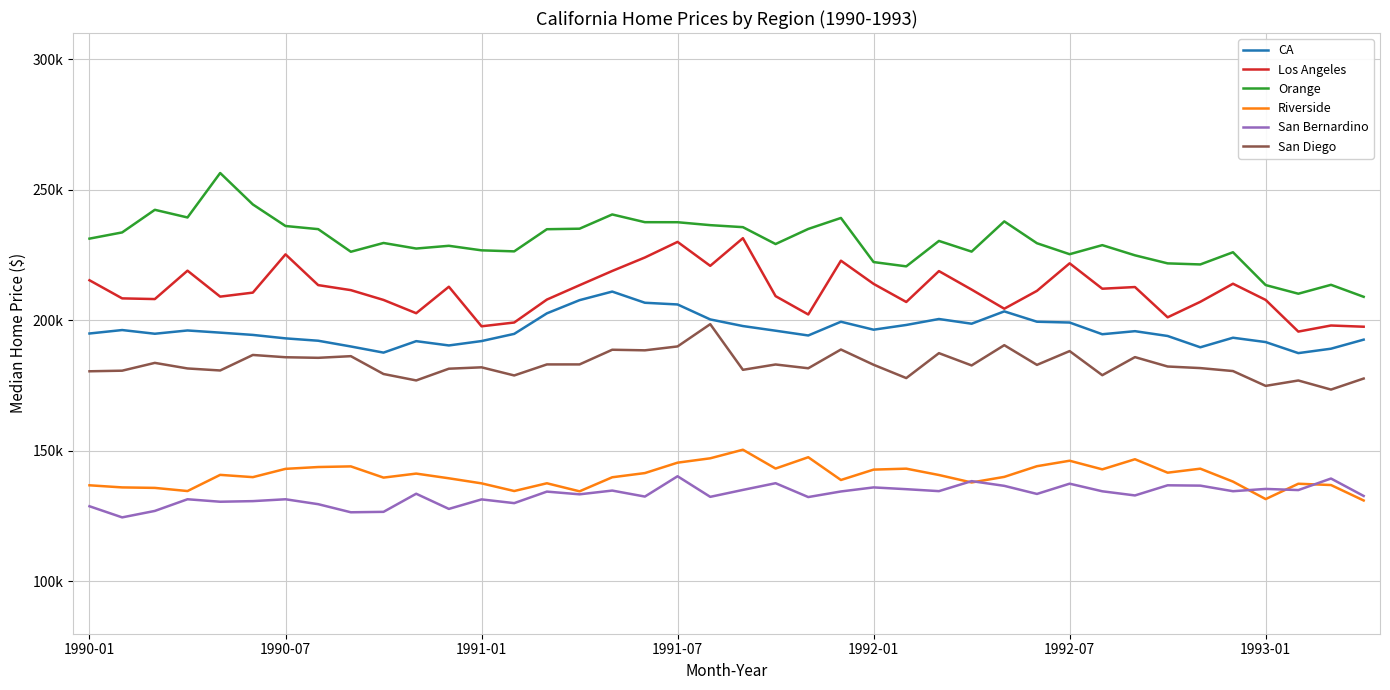

How many interior local valleys does the San Diego series have?

13